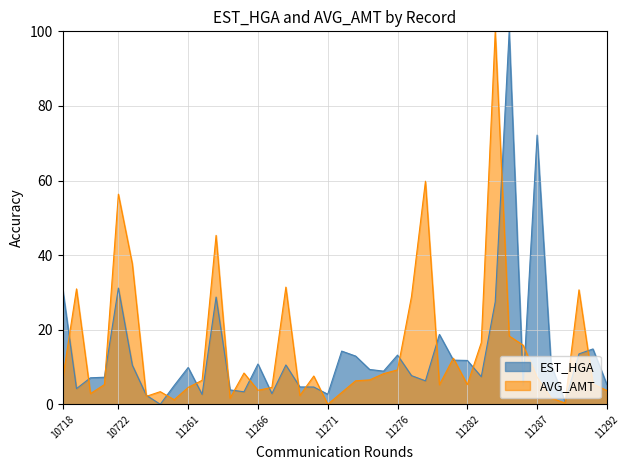

Is it true that AVG_AMT equals 8.7 at 11262?

False